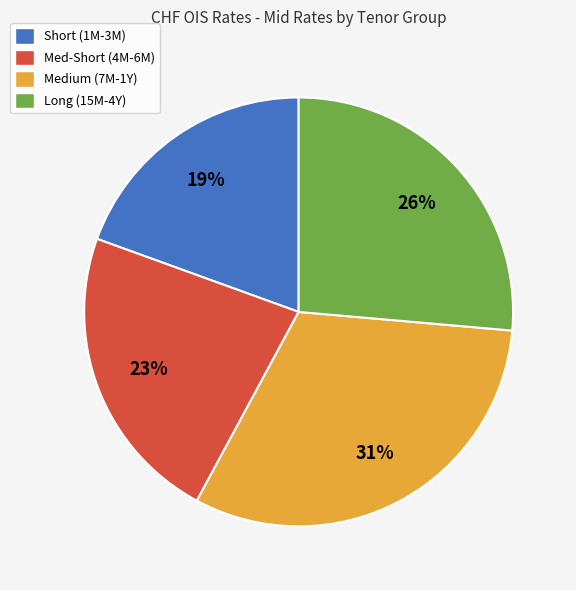

How many slices are in this pie chart?

4